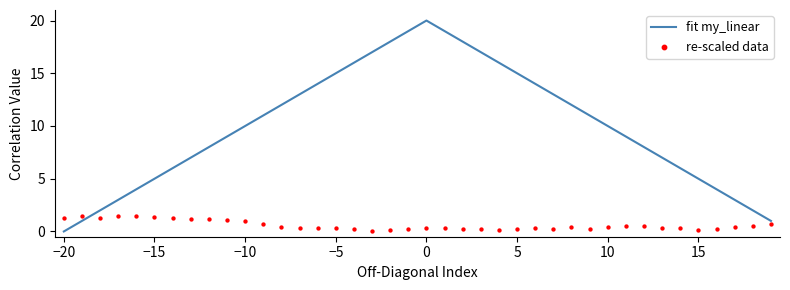

At how many categories does at least one series exceed 7?

25